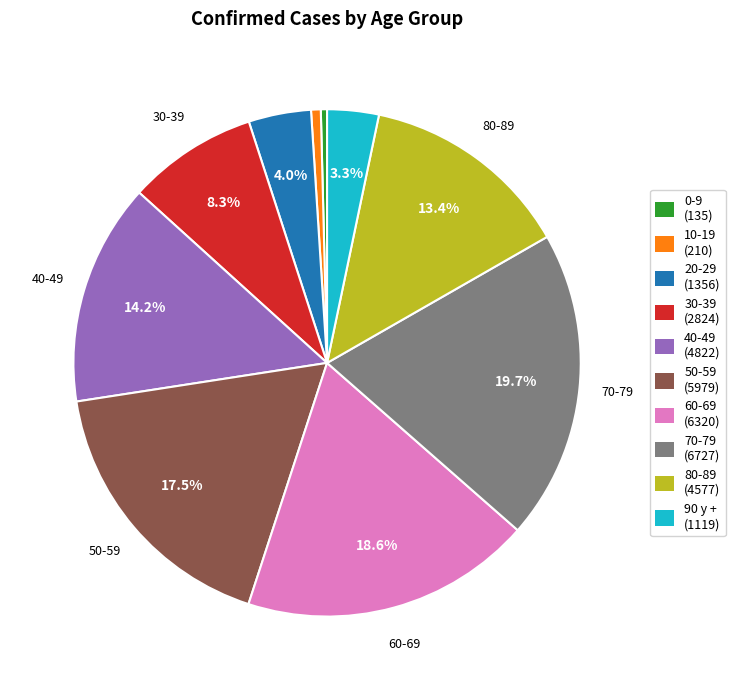

To the nearest percent, what is the difference between the 40-49 and 10-19 slice percentages?

14%